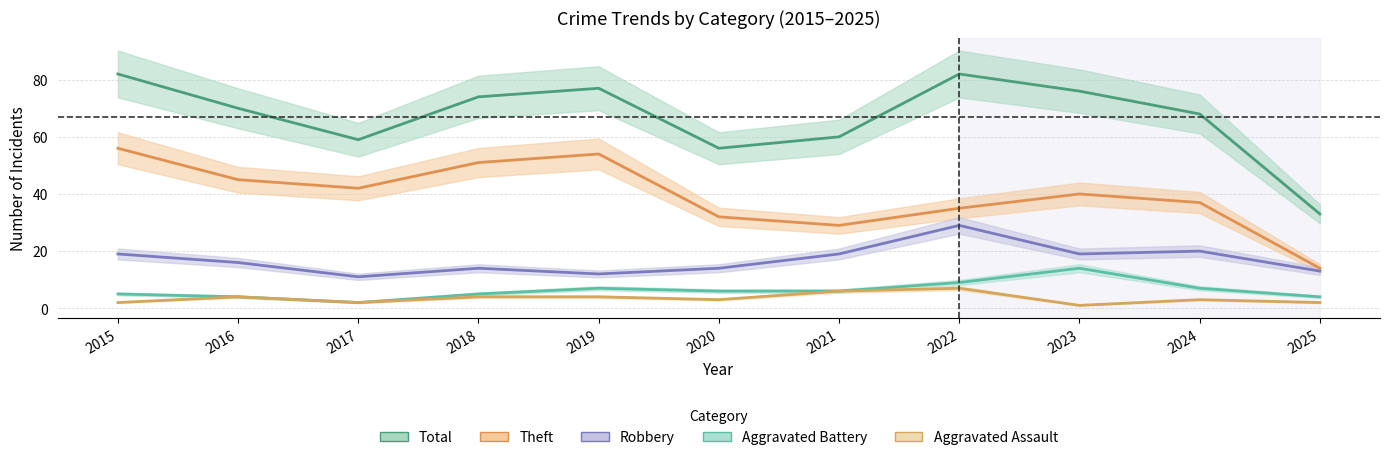

At which category is the sum across all series the highest?

2015